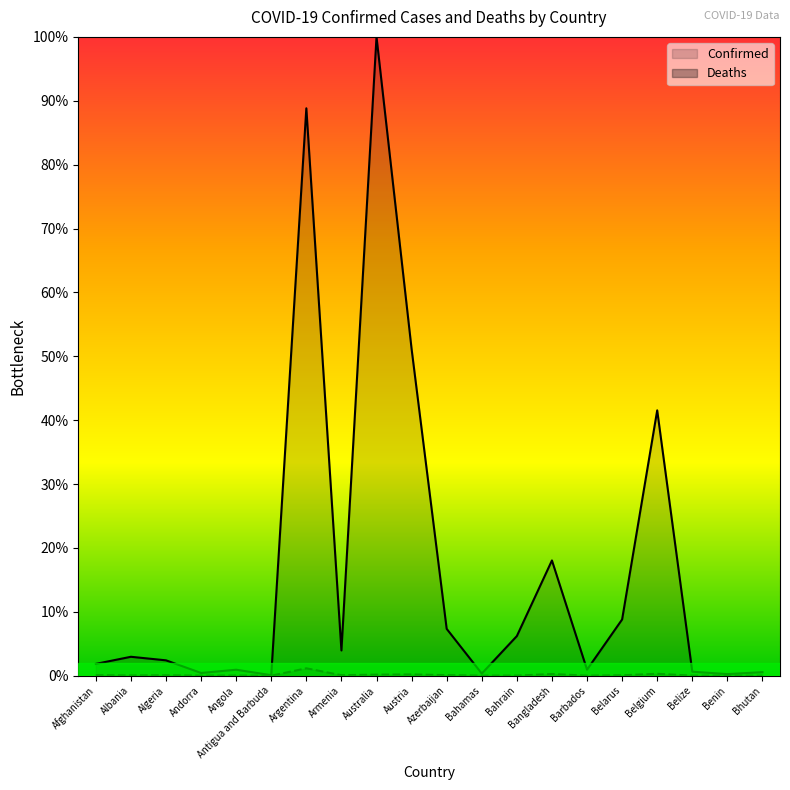

At which category does Deaths reach its first local peak?

Algeria